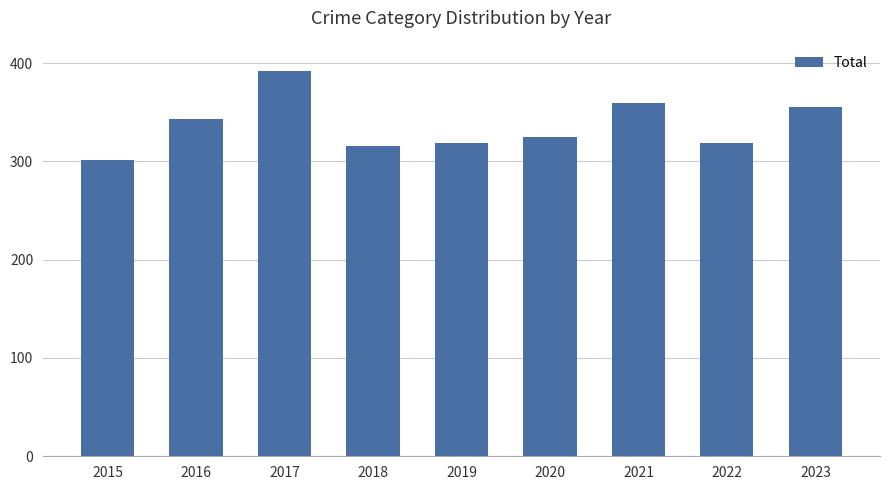

Are the bars grouped side by side (vs. stacked)?

No